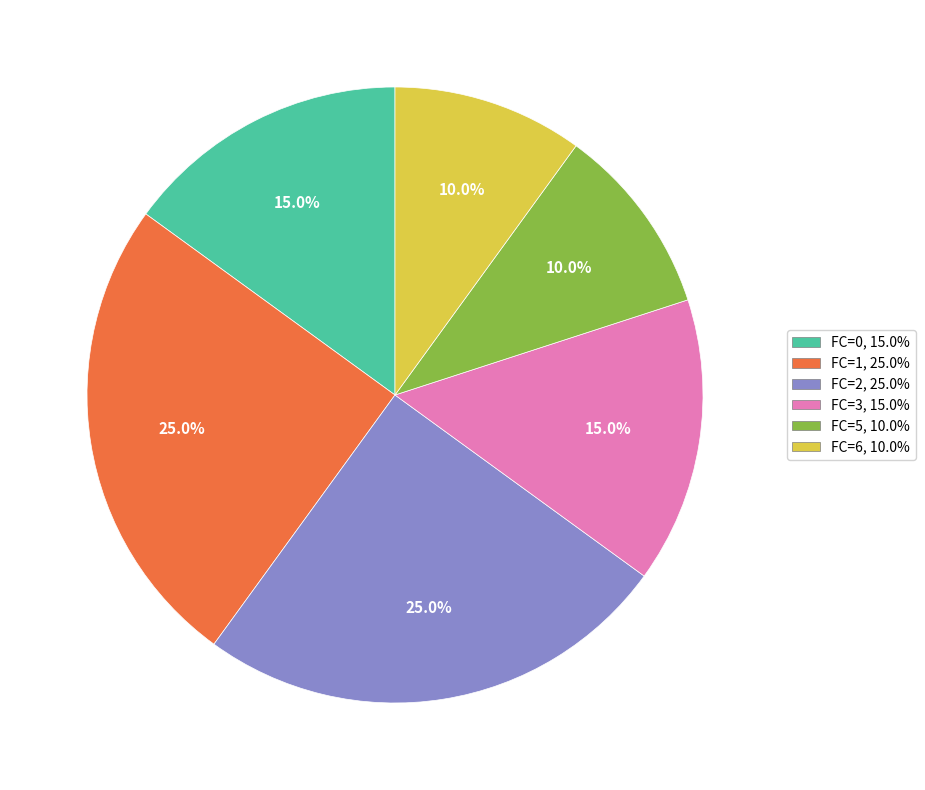

Is there a majority slice in this chart?

No